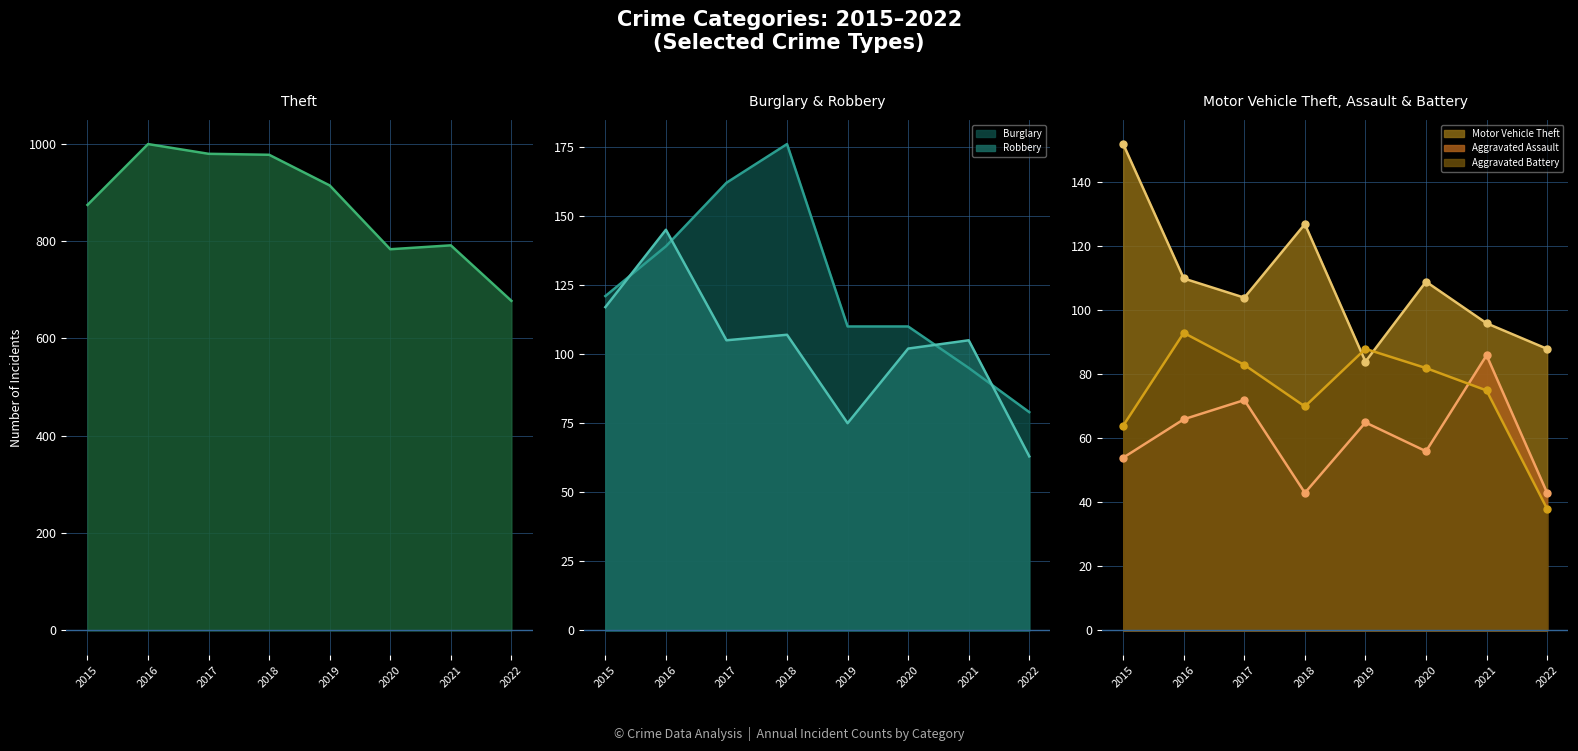

Which series ends up on top after the final intersection of Motor Vehicle Theft and Aggravated Battery?

Motor Vehicle Theft